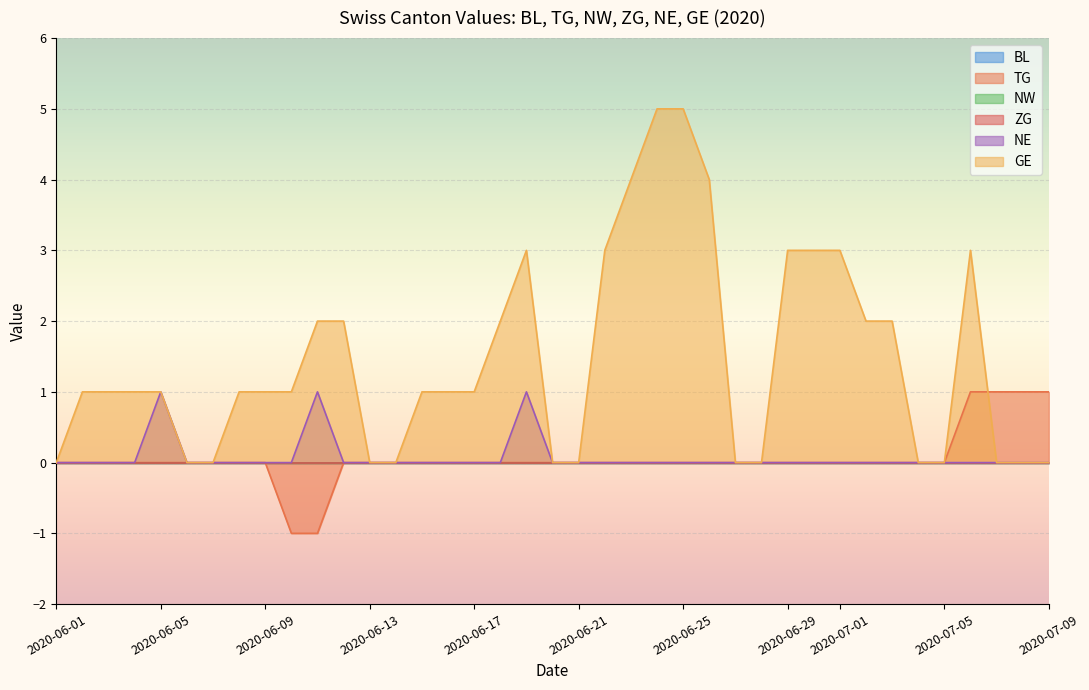

At which category is the sum across all series the highest?

2020-06-25